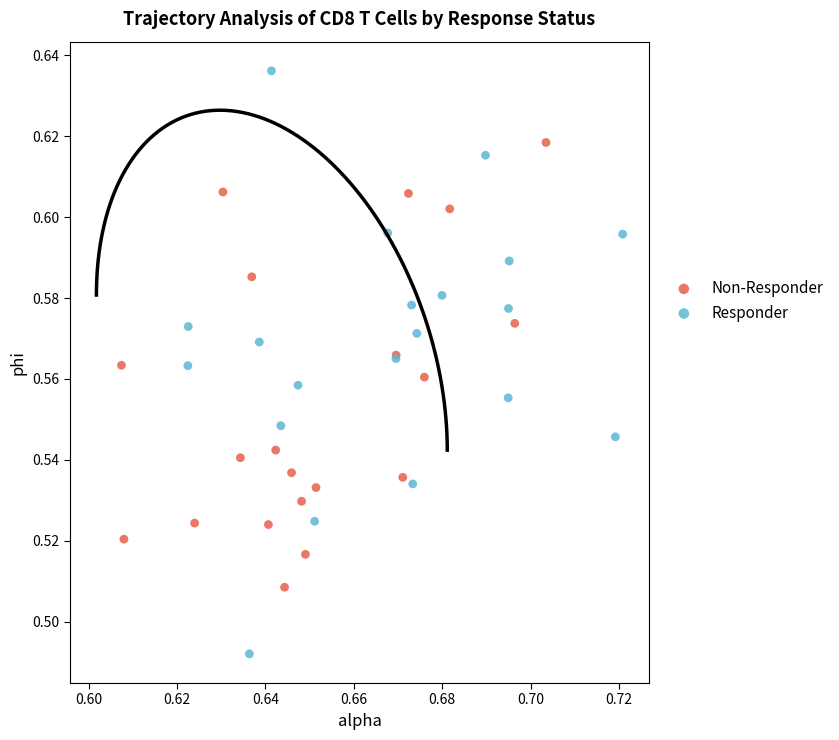

Which series has the largest Y range (max minus min)?

Responder